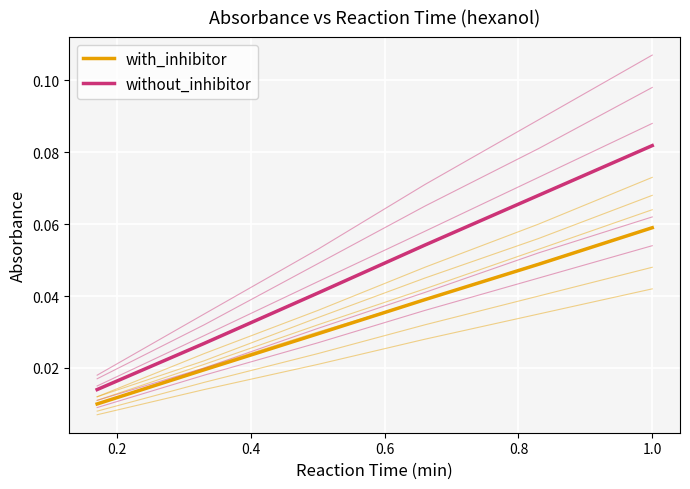

At which label does with_inhibitor reach its peak?

1.0